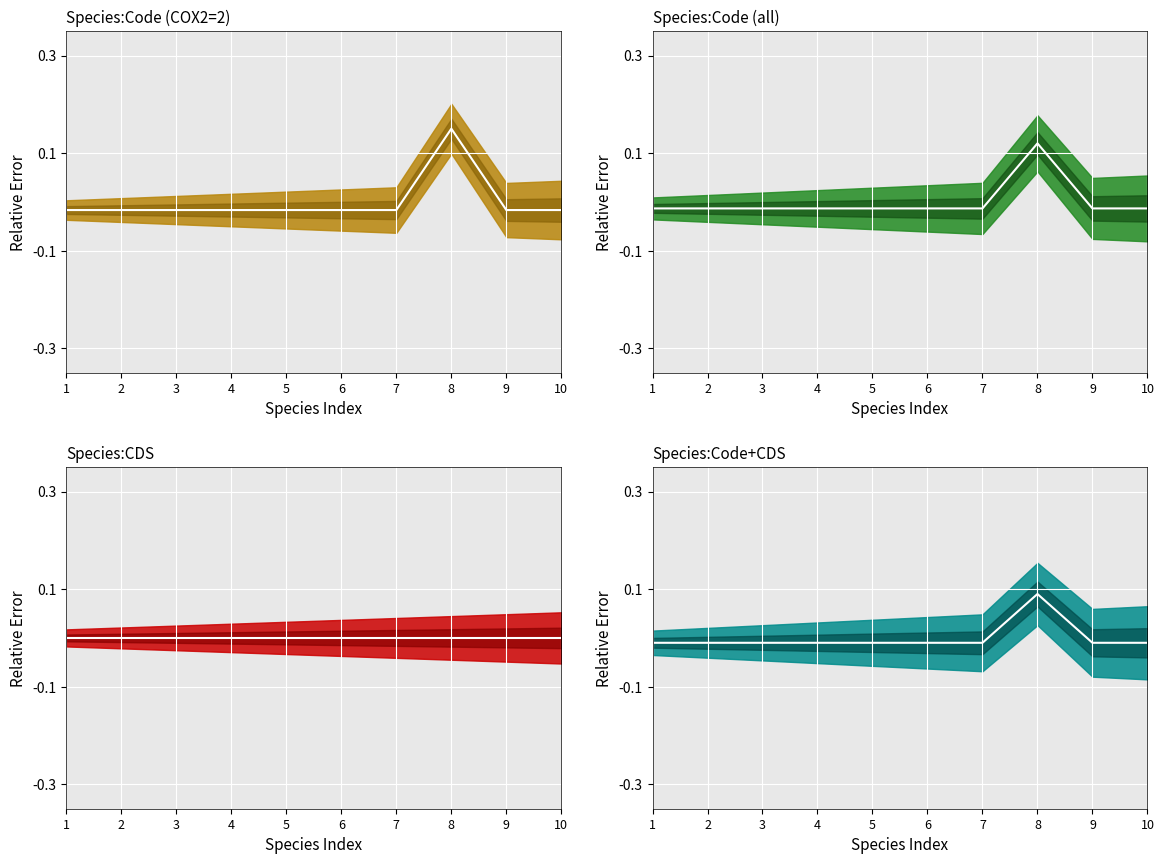

Which series changed the most between 2 and 6?

Species:Code (COX2=2) median